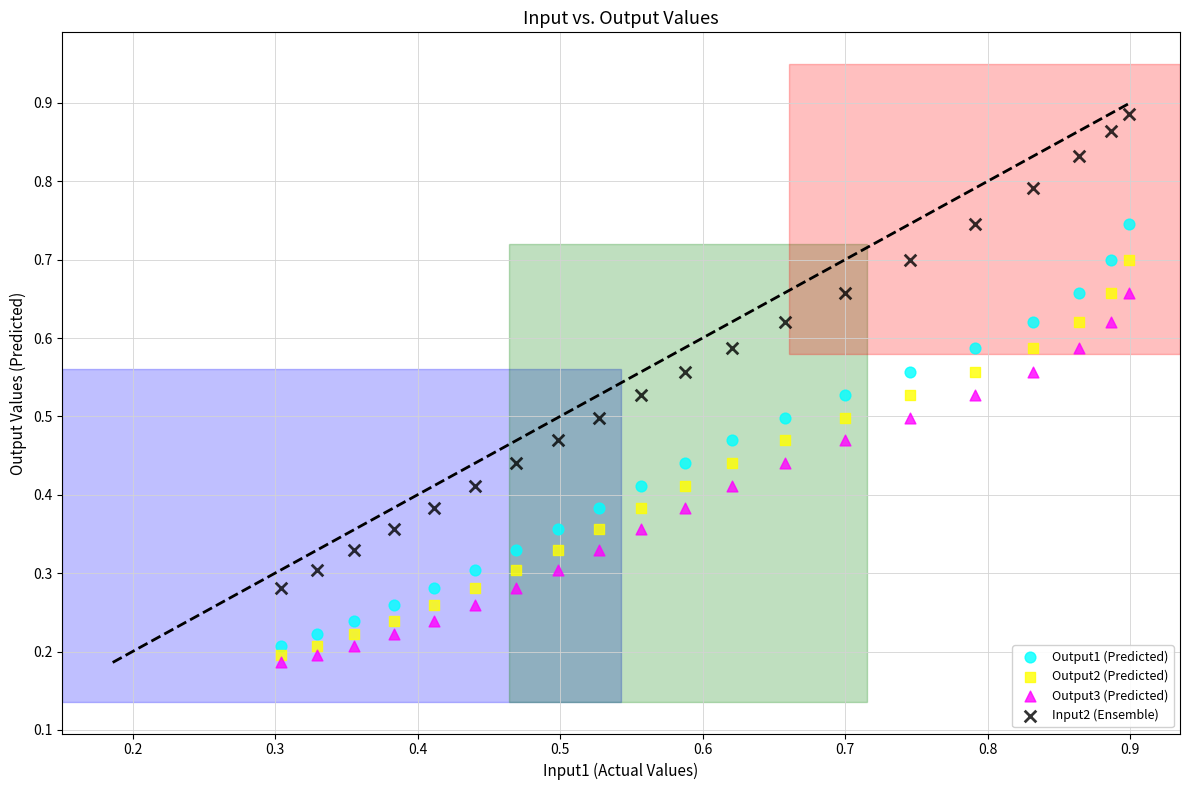

Which series reaches the maximum Y coordinate?

Input2 (Ensemble)